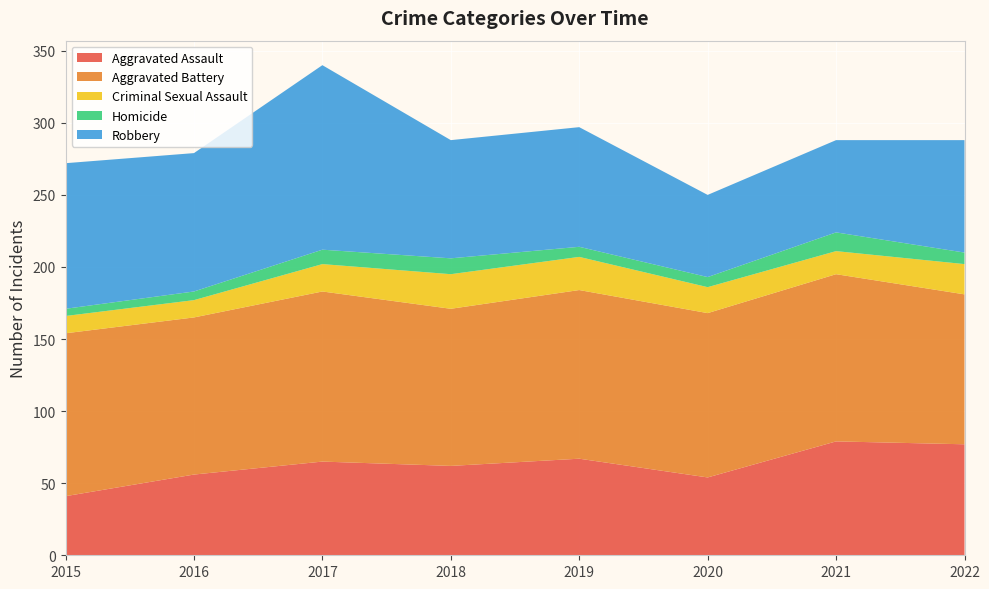

Reading left to right, what are all the values shown in this chart?

Aggravated Assault: 2015=41	2016=56	2017=65	2018=62	2019=67	2020=54	2021=79	2022=77
Aggravated Battery: 2015=113	2016=109	2017=118	2018=109	2019=117	2020=114	2021=116	2022=104
Criminal Sexual Assault: 2015=12	2016=12	2017=19	2018=24	2019=23	2020=18	2021=16	2022=21
Homicide: 2015=5	2016=6	2017=10	2018=11	2019=7	2020=7	2021=13	2022=8
Robbery: 2015=101	2016=96	2017=128	2018=82	2019=83	2020=57	2021=64	2022=78